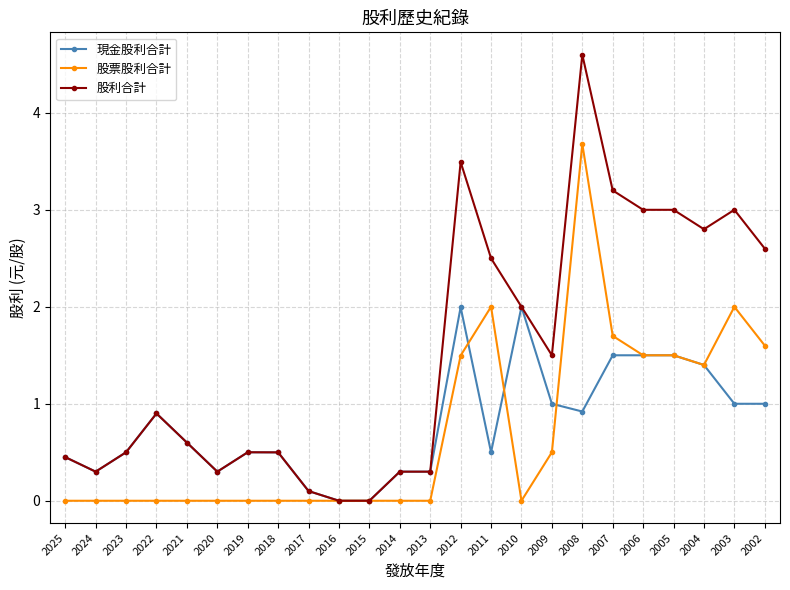

What is the total value across all series at 2018?

1.0